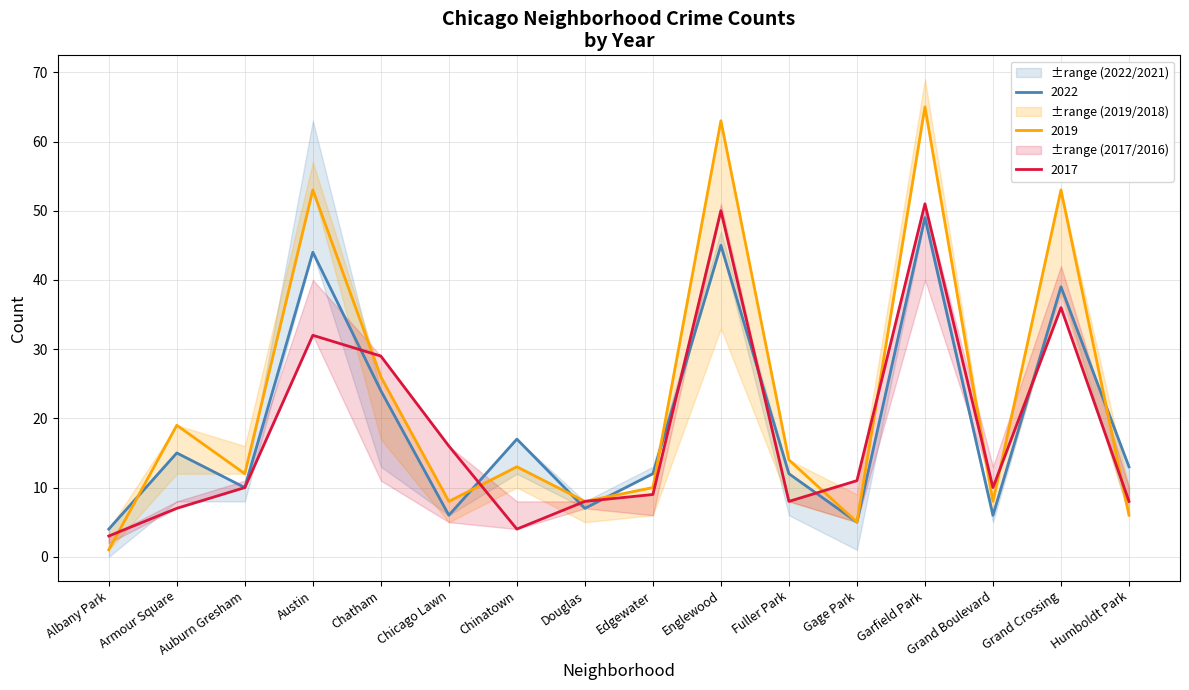

True or false: 2022 and 2019 cross at least once.

True